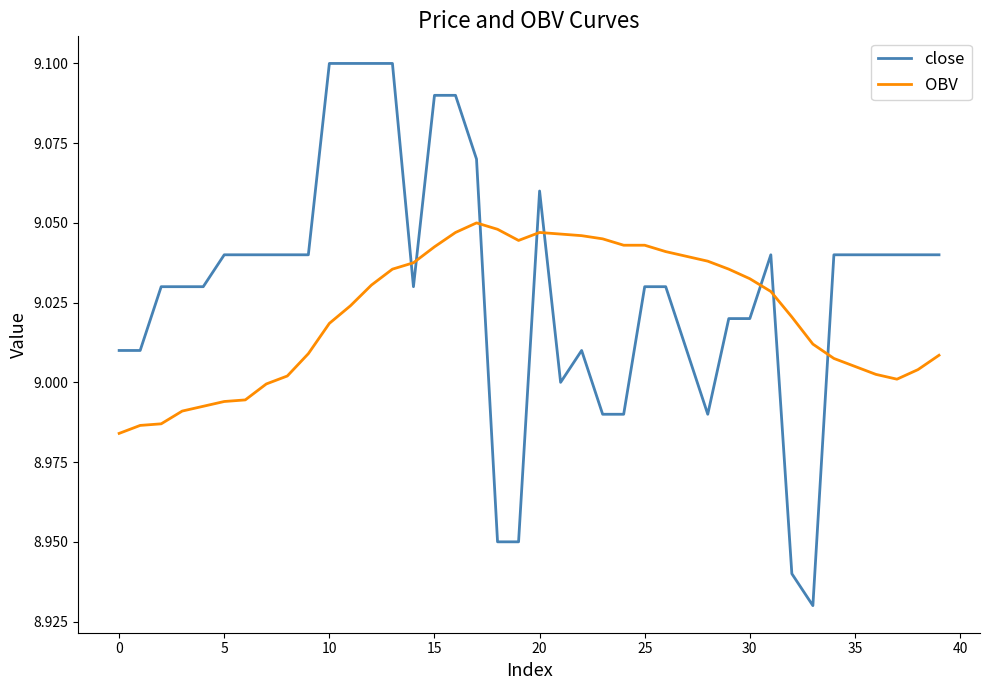

Which series has the widest spread of values?

close